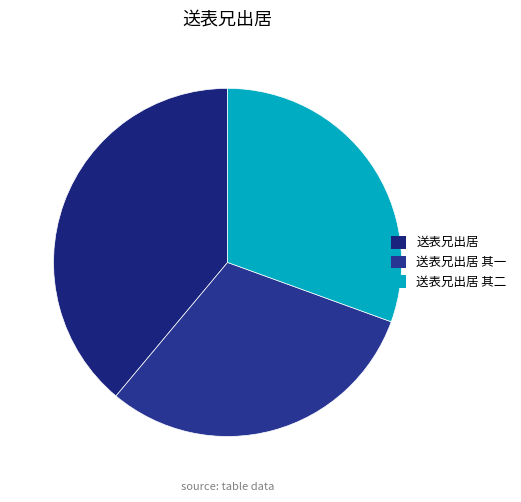

To the nearest percent, what is the average slice percentage?

33%